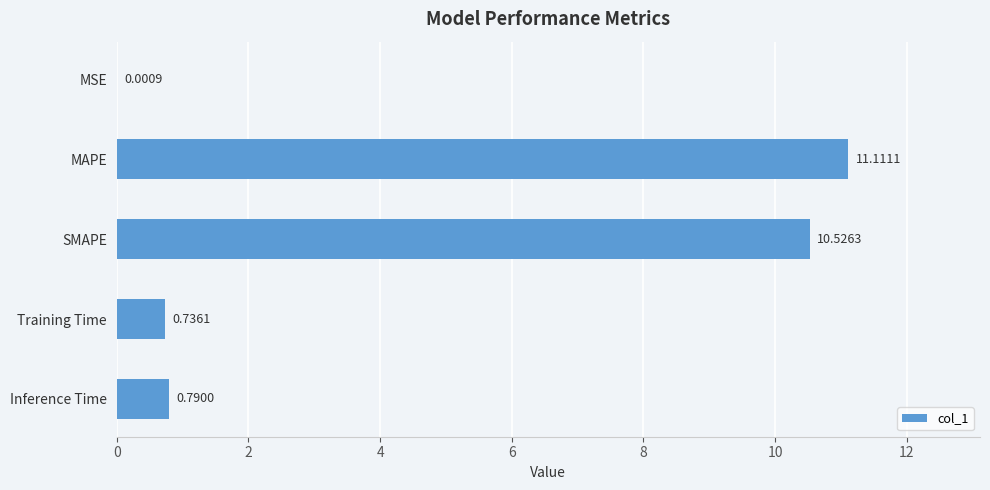

What is the change in value from MAPE to SMAPE?

-0.6